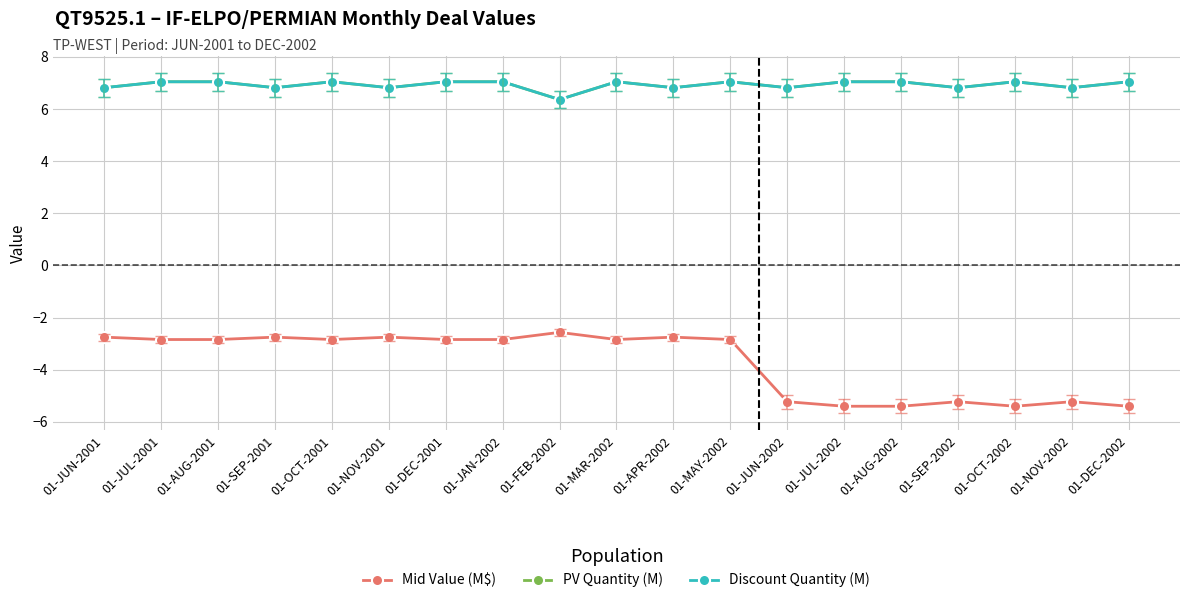

Is this an area chart (filled region under the line)?

No